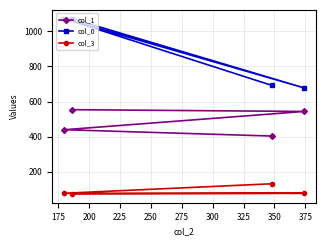

True or false: col_1 has more than 1 interior local peaks.

False